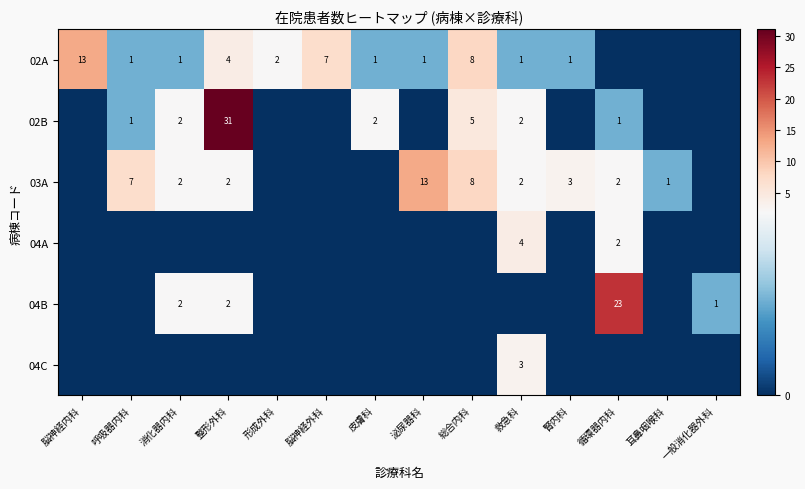

What is the difference between the highest and lowest values at 一般消化器外科?

1